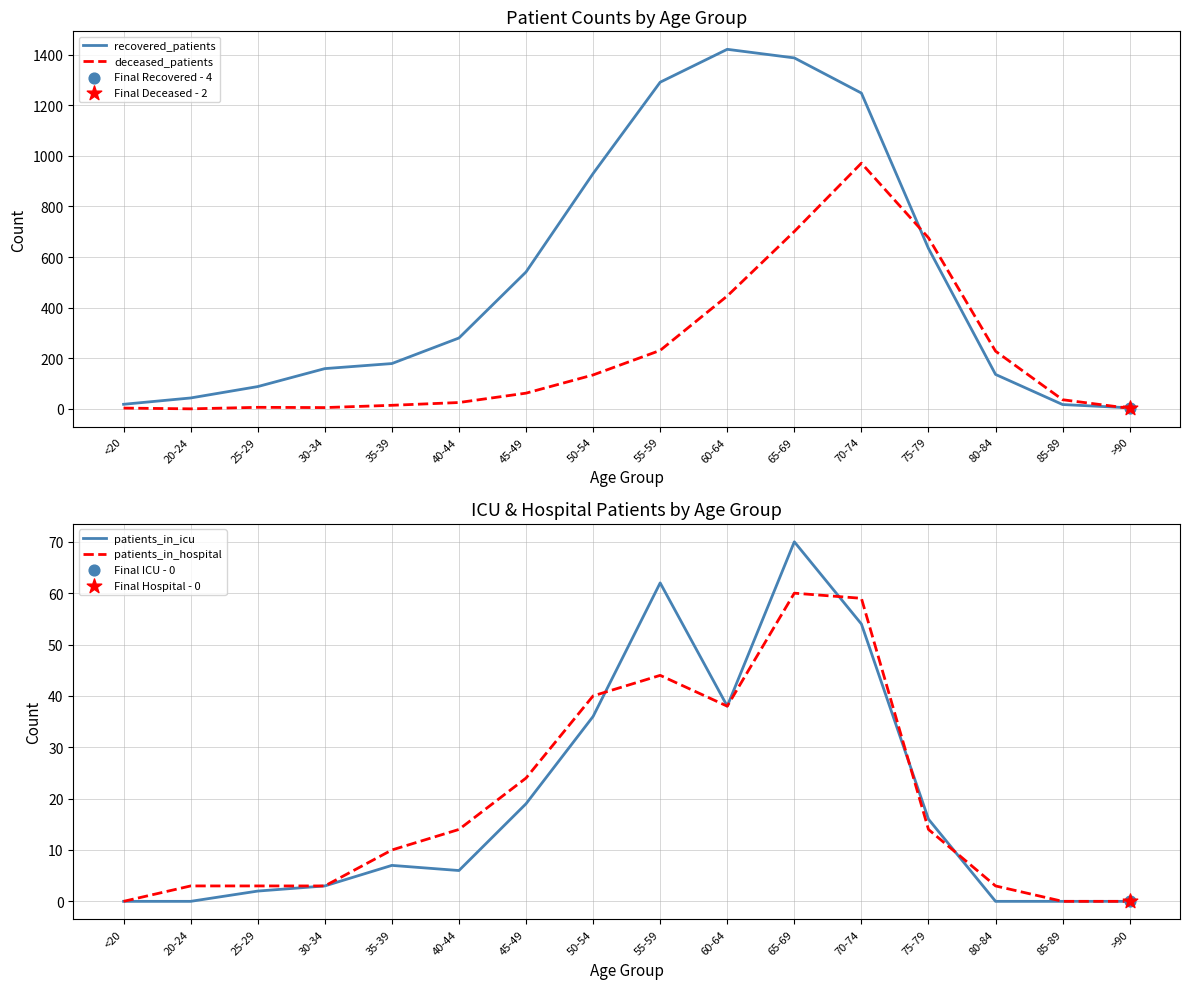

What is the total value across all series at 25-29?

99